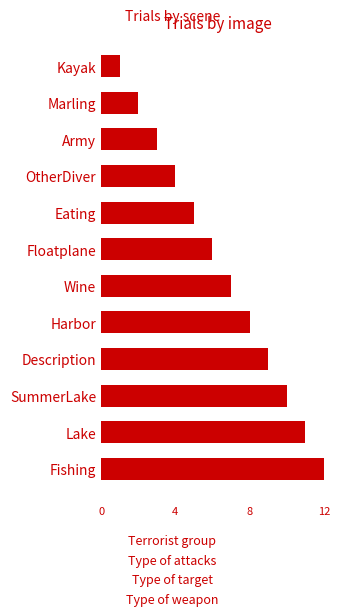

What is the minimum value shown in the chart?

1